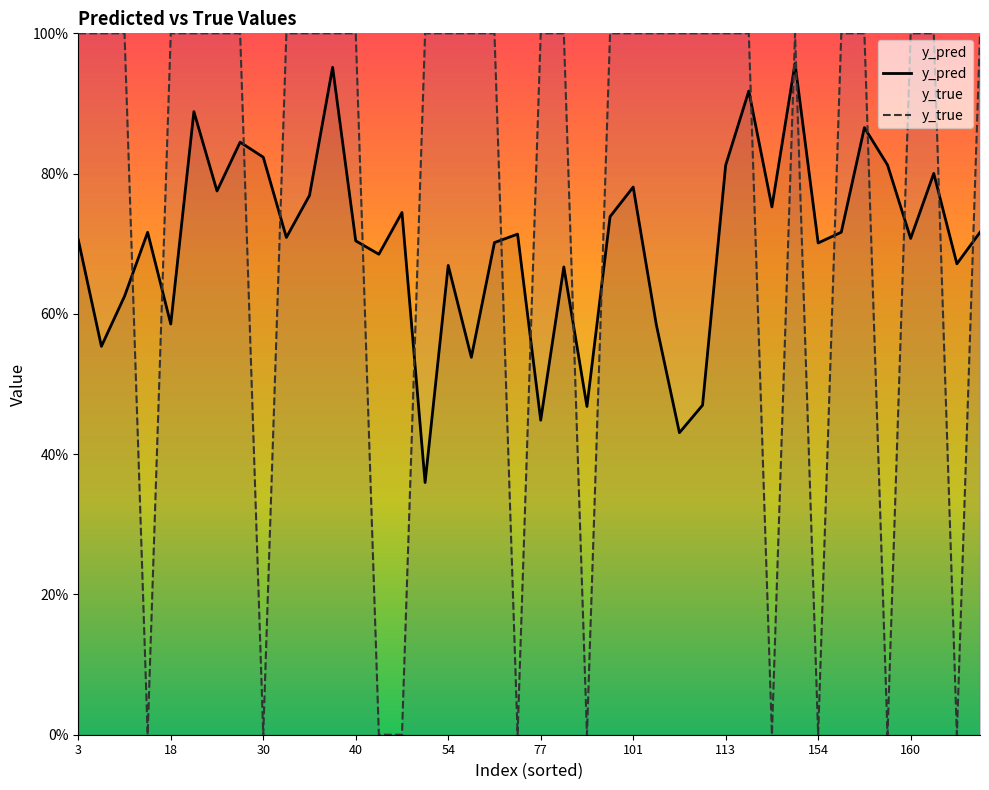

List the series in order of their overall mean, highest first.

y_true, y_pred